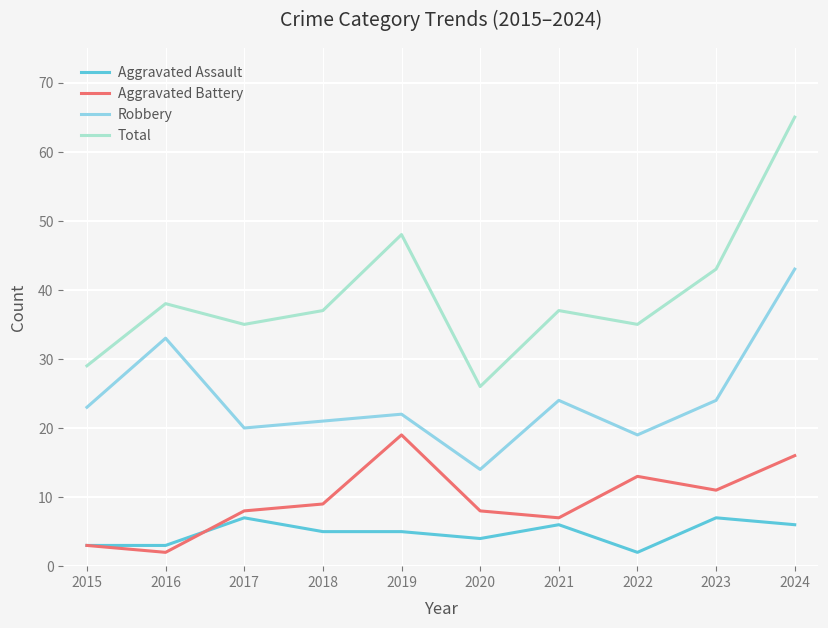

What is the greatest value displayed?

65